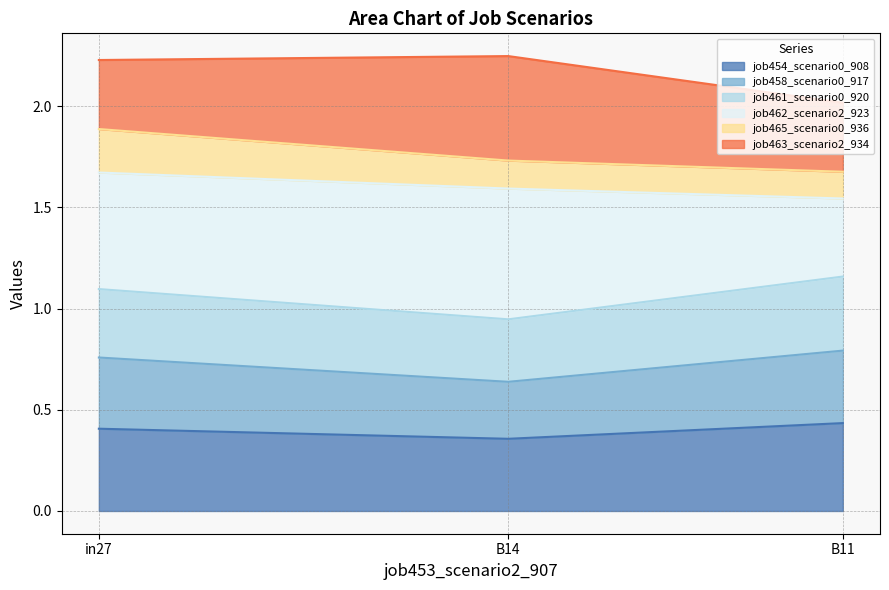

Does the chart have visible grid lines?

Yes